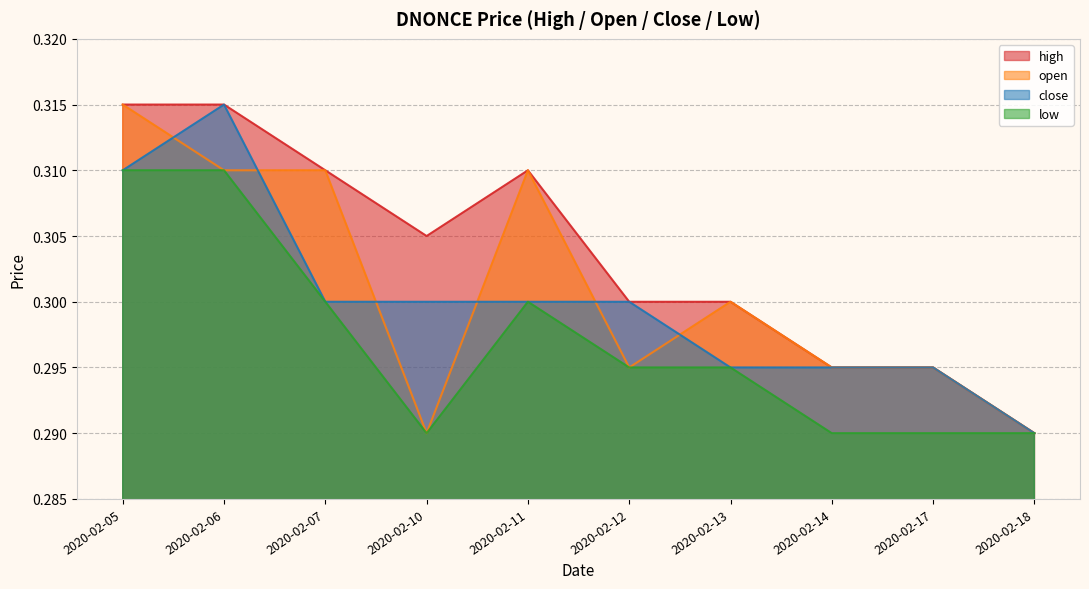

True or false: close has a value of 0.4 at 2020-02-07.

False